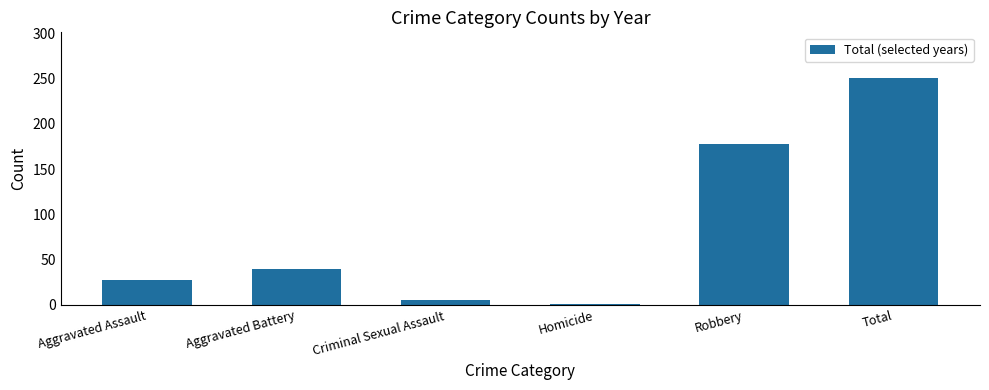

How many values are below 40?

3